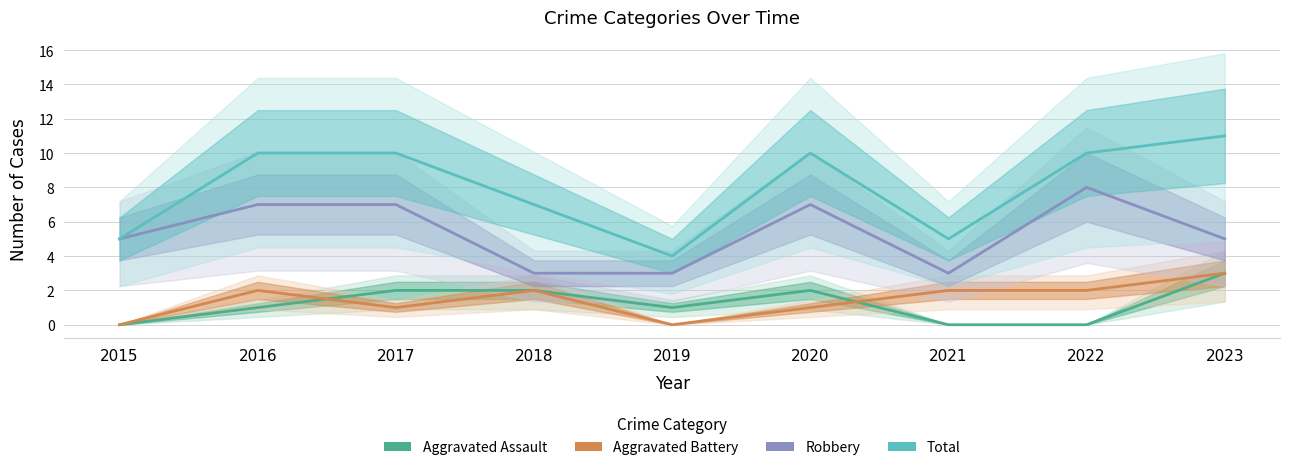

What is the highest value of the Total series?

11